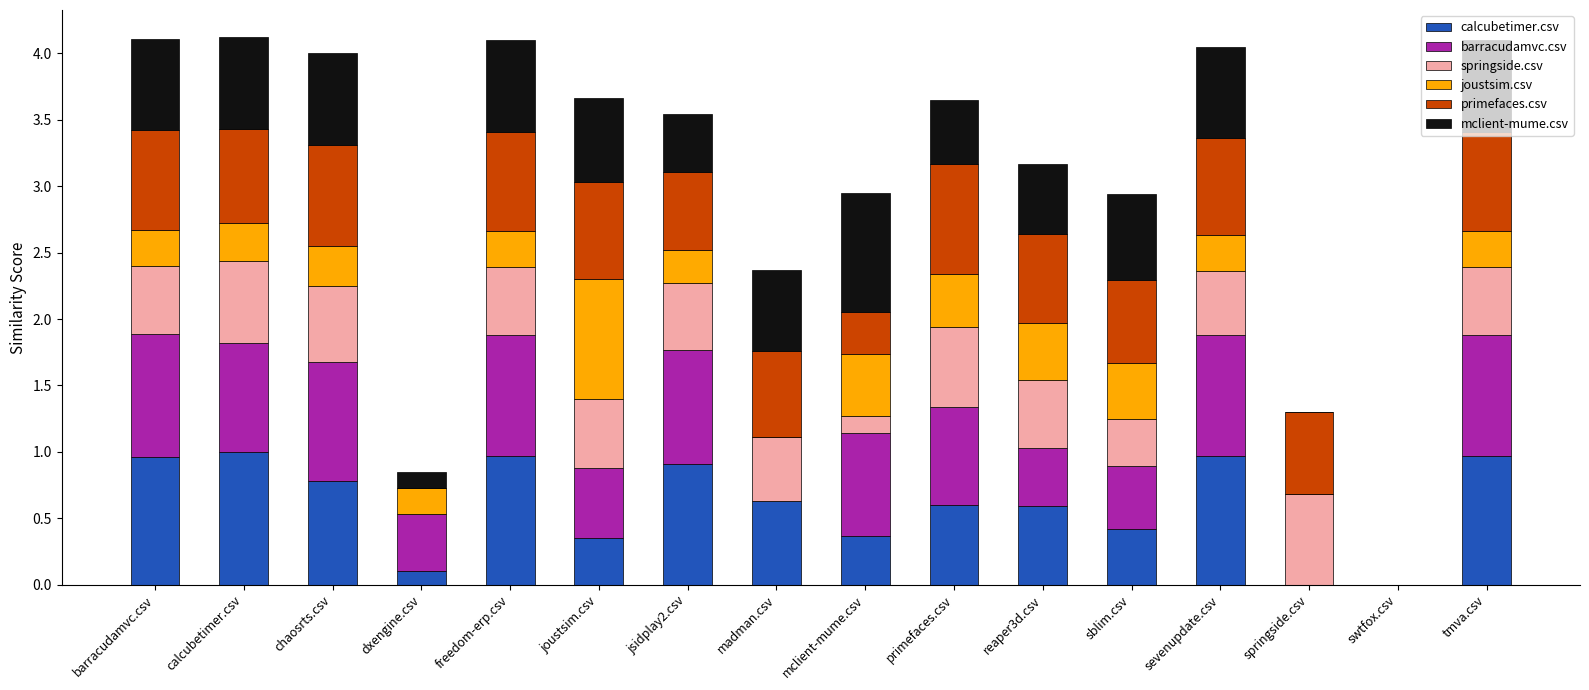

What is the maximum value for calcubetimer.csv?

1.0